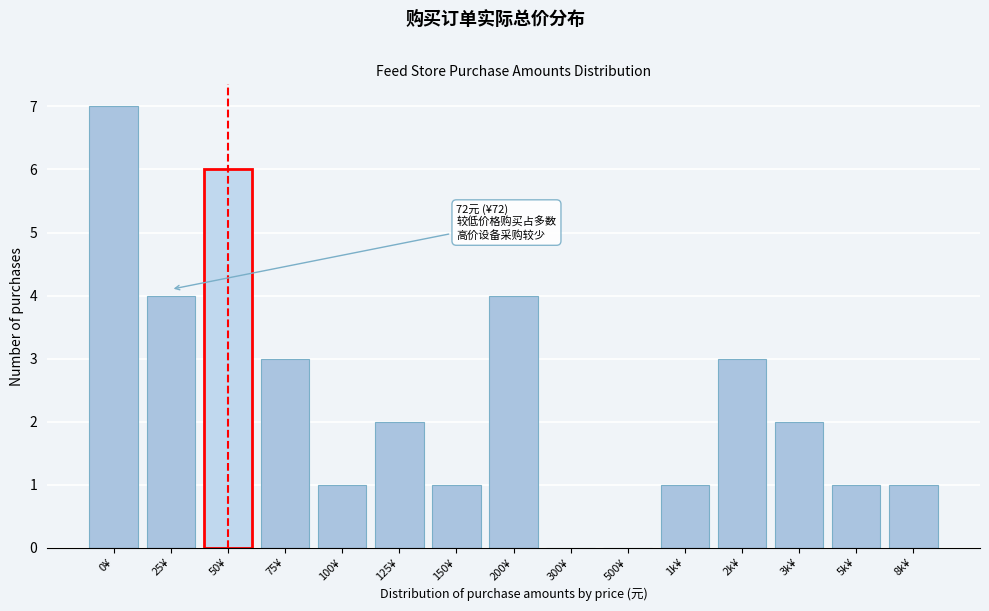

Reading left to right, transcribe all the data shown in this chart.

0¥=7	25¥=4	50¥=6	75¥=3	100¥=1	125¥=2	150¥=1	200¥=4	300¥=0	500¥=0	1k¥=1	2k¥=3	3k¥=2	5k¥=1	8k¥=1